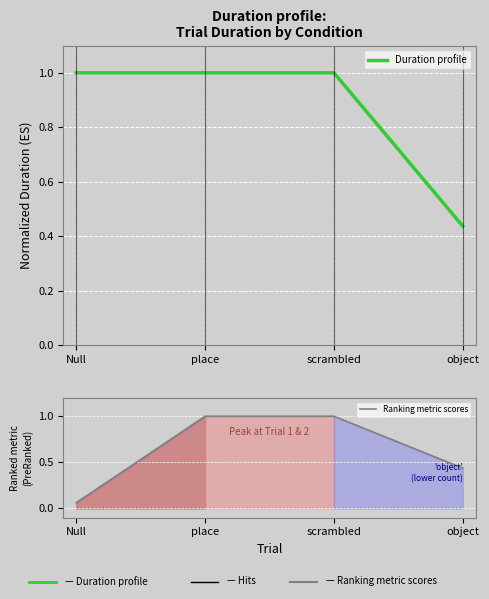

What is the difference between the highest and lowest values at Null?

0.9